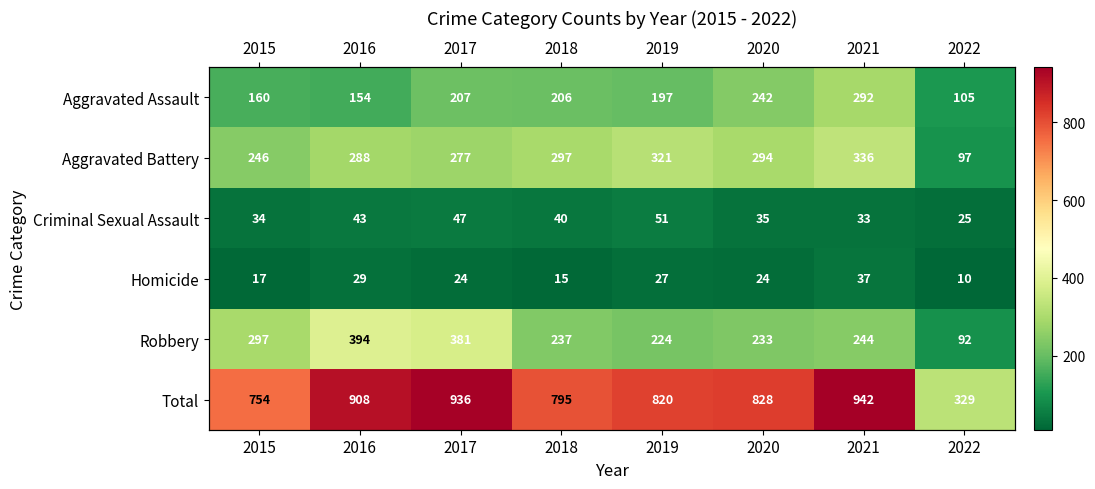

Which series has the widest spread of values?

Total